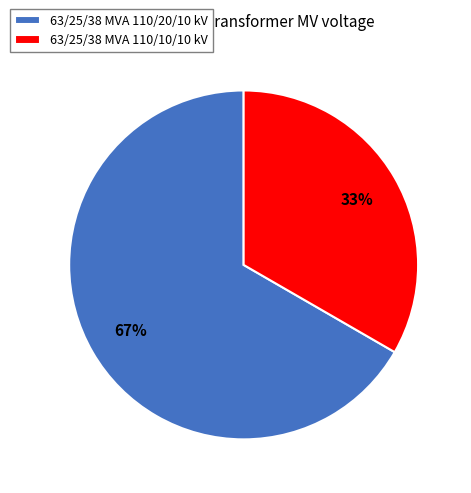

Between 63/25/38 MVA 110/10/10 kV and 63/25/38 MVA 110/20/10 kV, which is larger?

63/25/38 MVA 110/20/10 kV